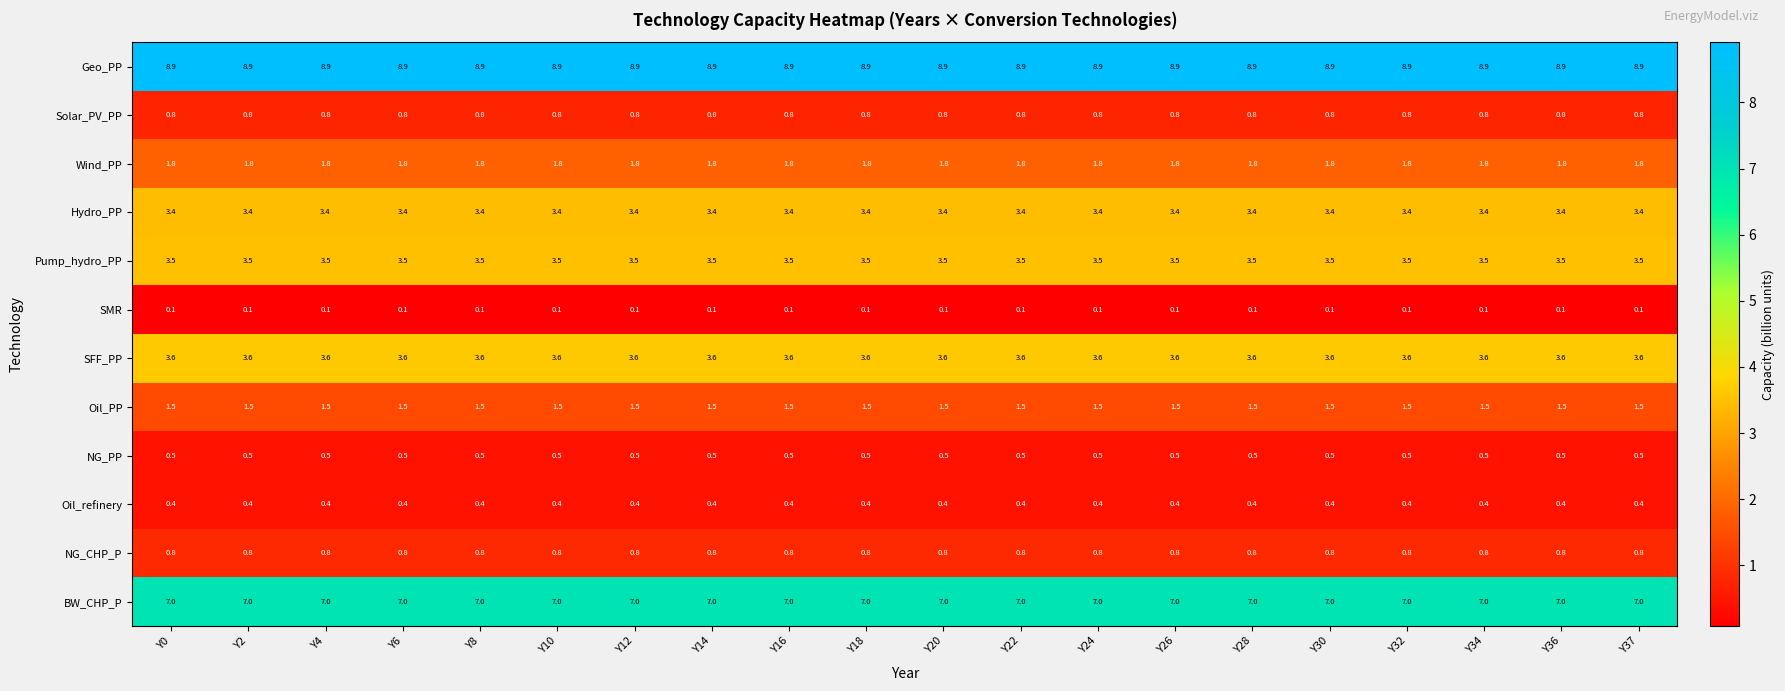

What is the average value of the Oil_refinery series?

0.4